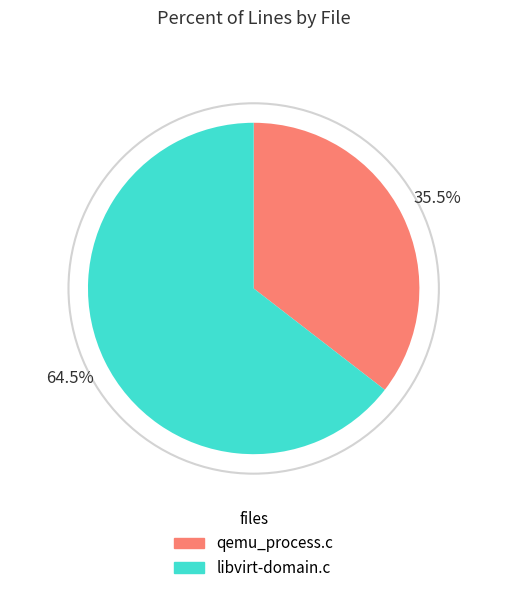

What is the total percentage of qemu_process.c and libvirt-domain.c?

100.0%